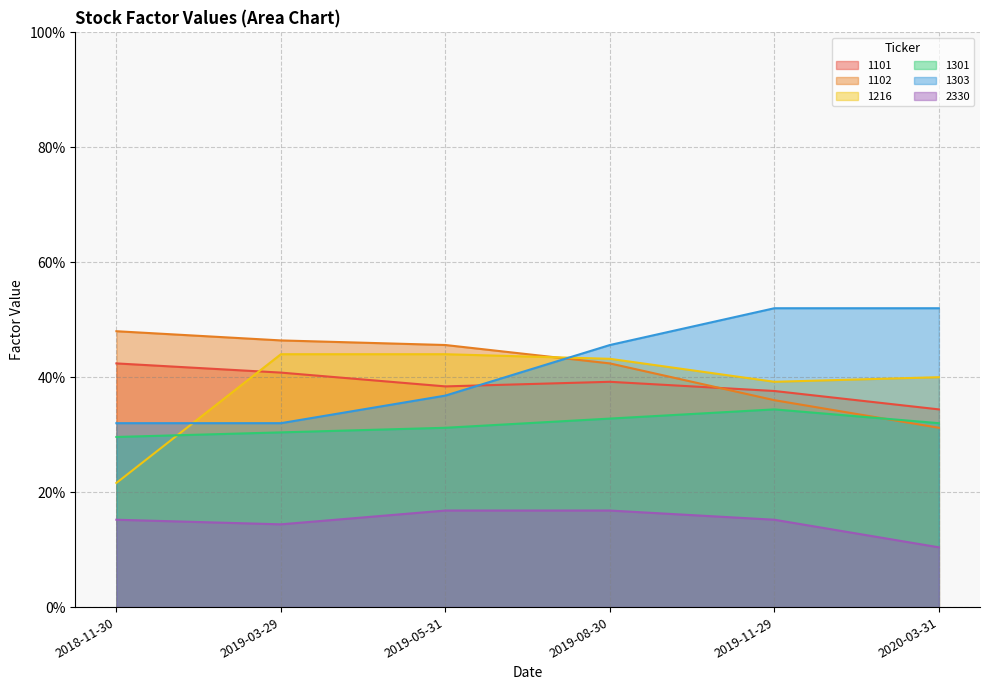

What are all the series names shown in the legend?

1101, 1102, 1216, 1301, 1303, 2330